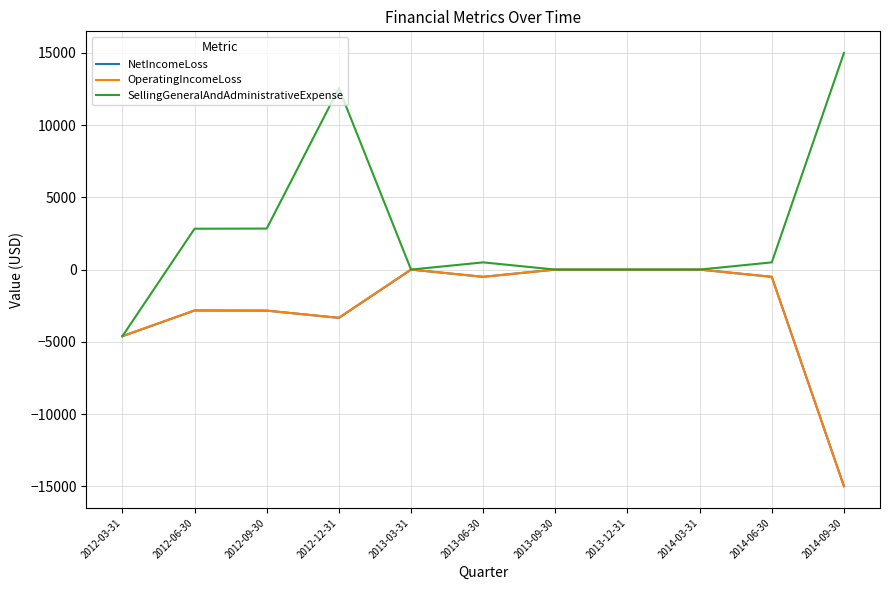

Is this an area chart (filled region under the line)?

No